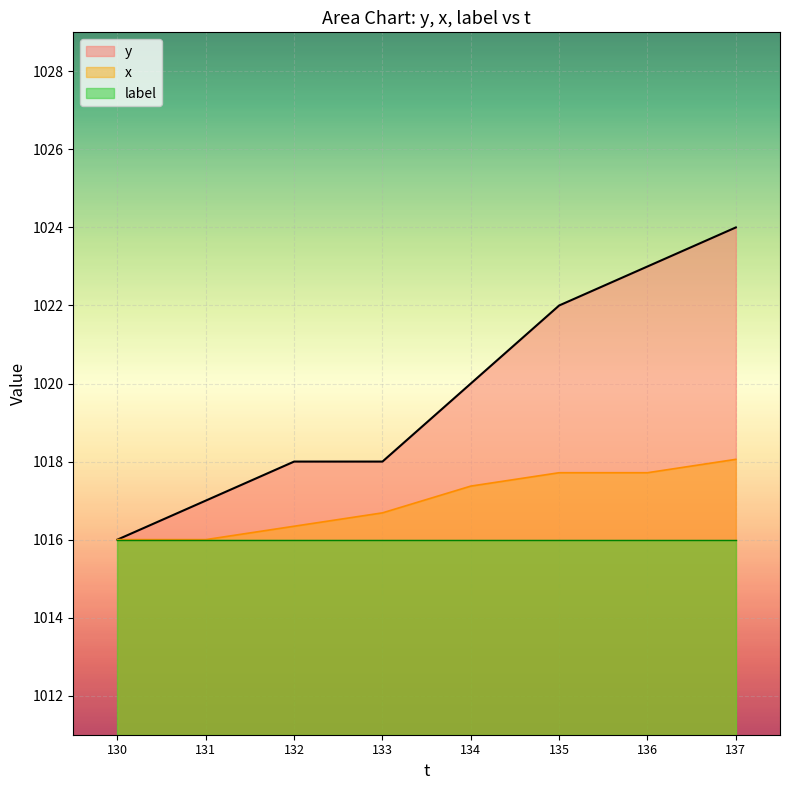

Which series changed the most between 130 and 131?

y